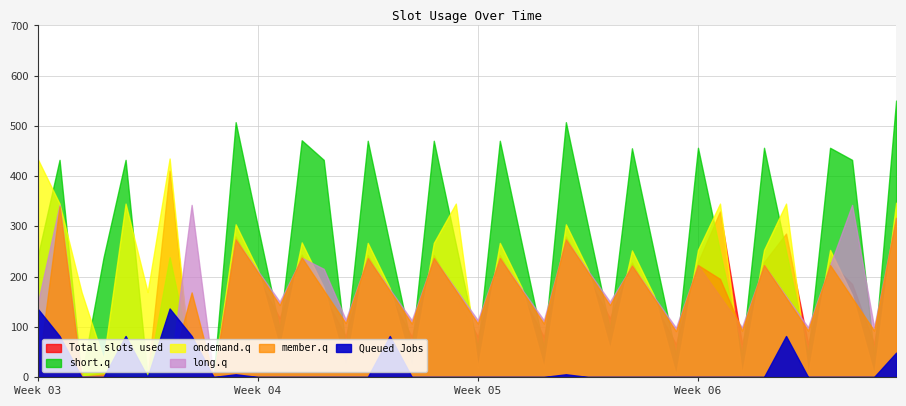

How many data points does each series have?

40